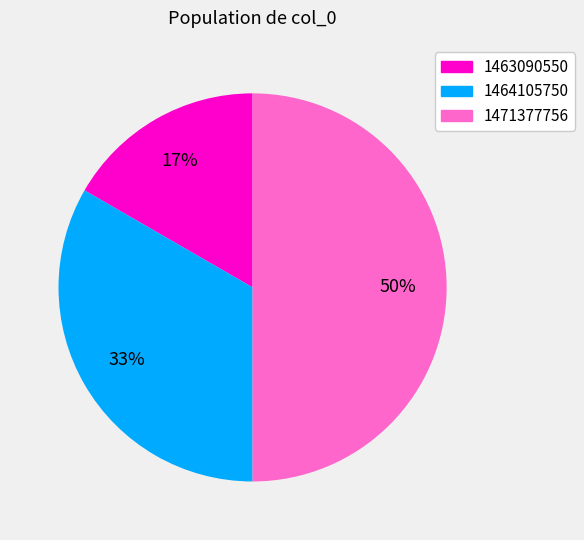

How many segments does this pie chart have?

3